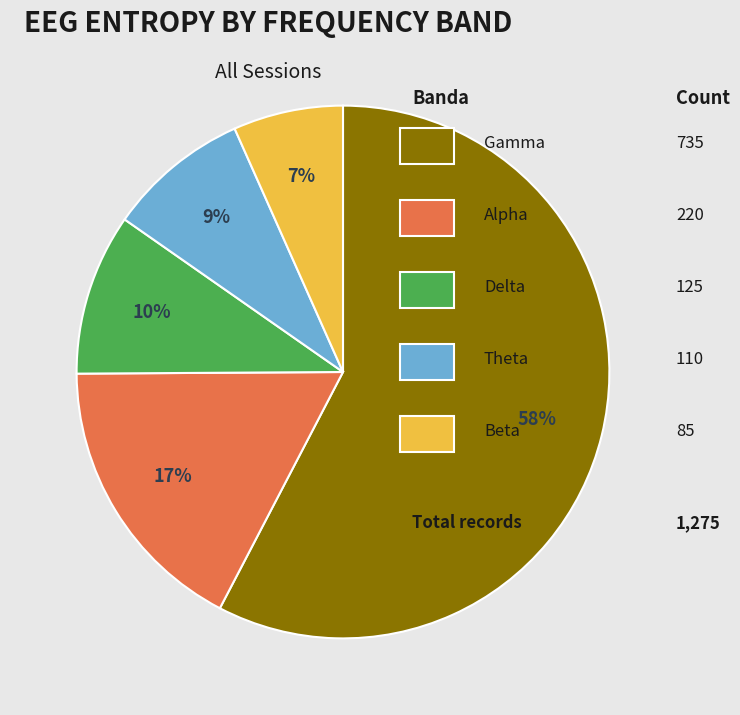

To the nearest percent, what is the average slice percentage?

20%